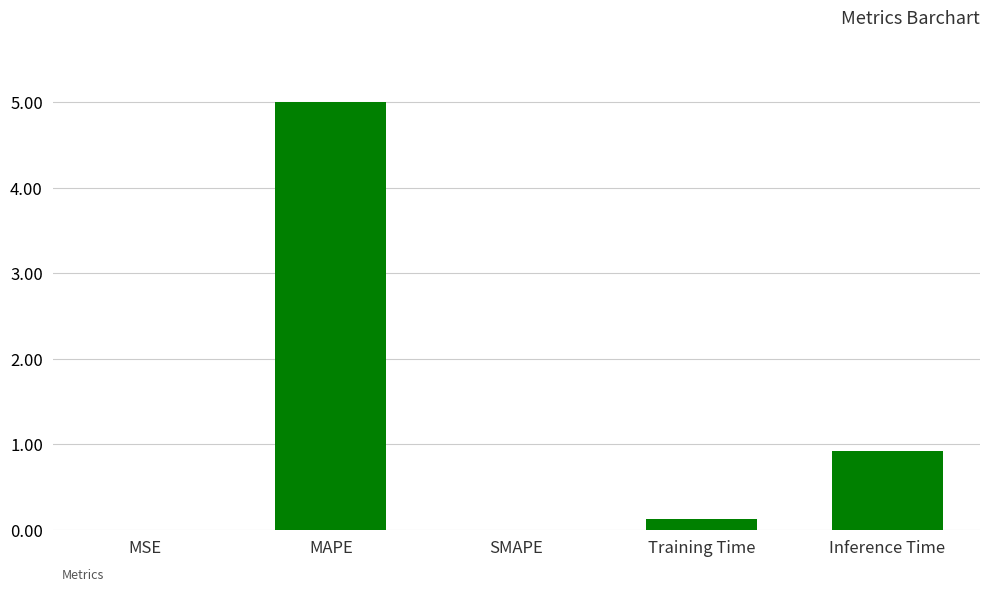

What is the change in value from SMAPE to Inference Time?

+0.9